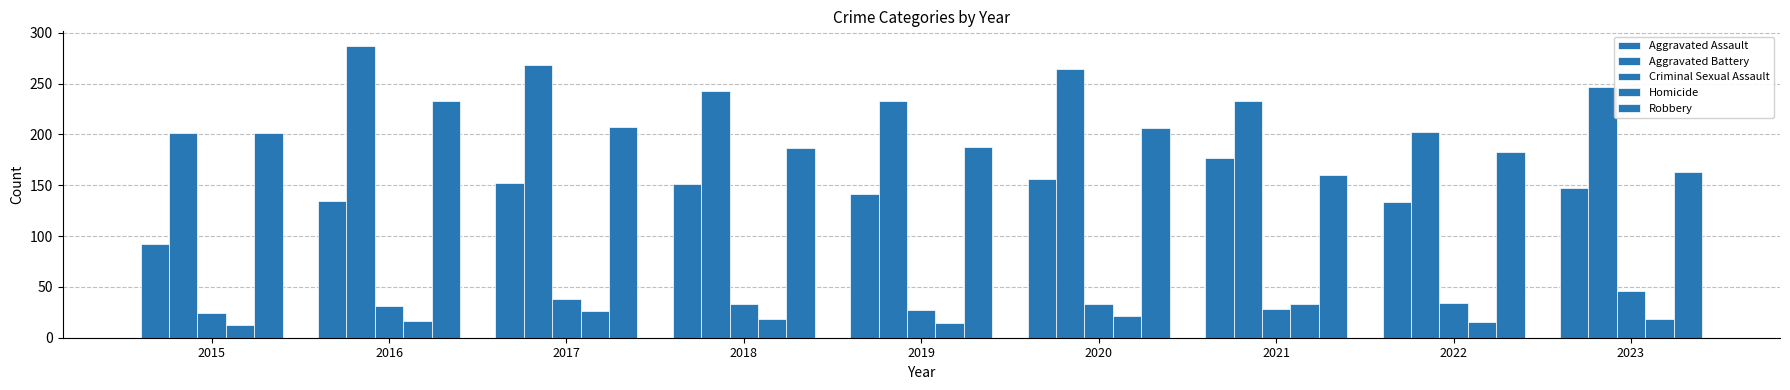

At how many categories does at least one series exceed 230?

7